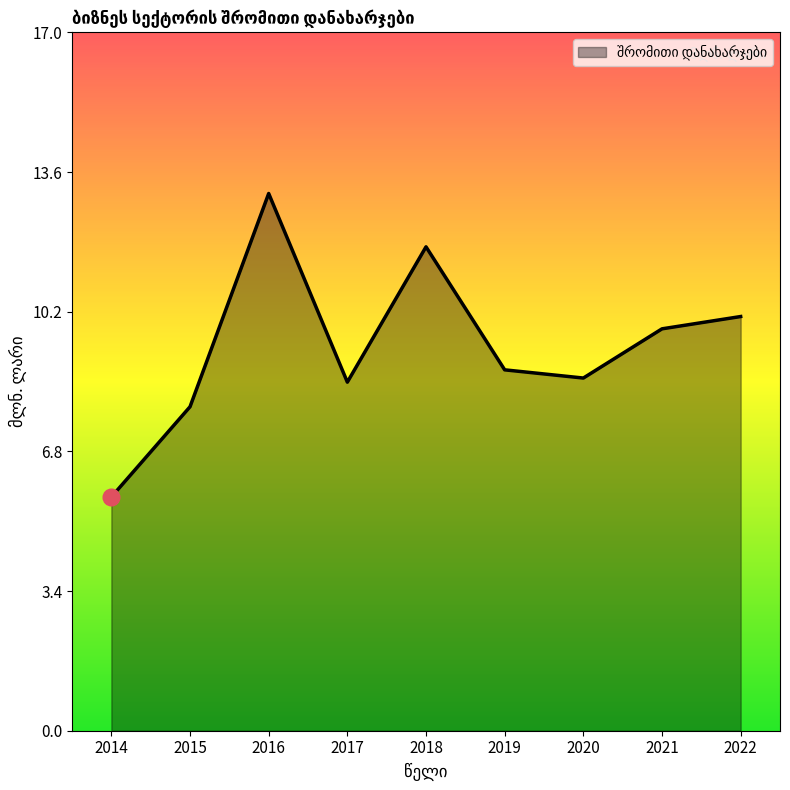

True or false: the data shows 7.9 at 2015.

True